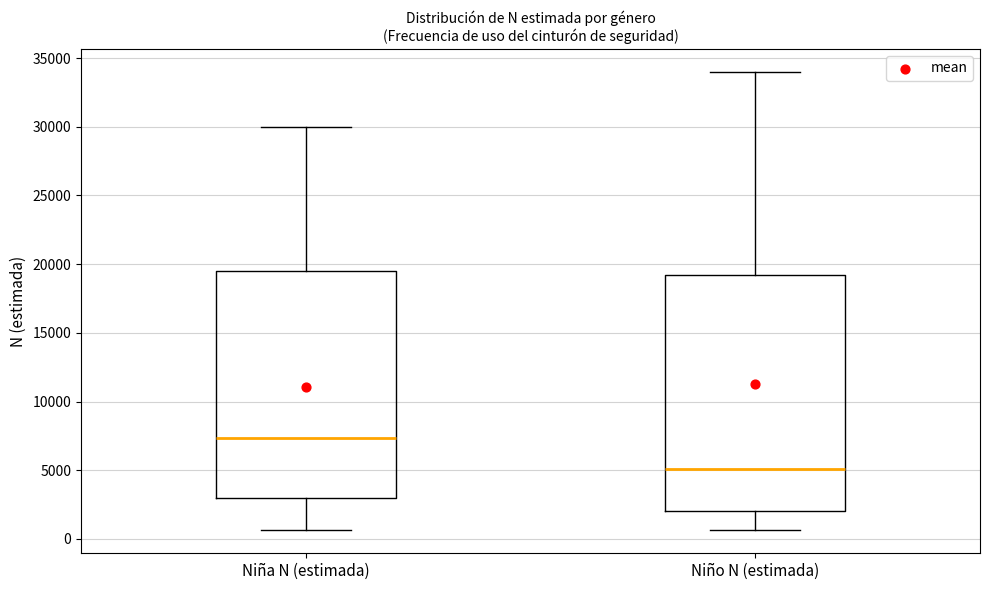

Reading left to right, transcribe this box plot: for each box, give where its median line is, the range the box spans, and where its two whiskers end, as read against the y-axis. The values are not printed on the chart, so give them approximately, as read against the axis.

Niña N (estimada): median 7500, box 3000 to 19500, whiskers 500 to 30000
Niño N (estimada): median 5000, box 2000 to 19000, whiskers 500 to 34000